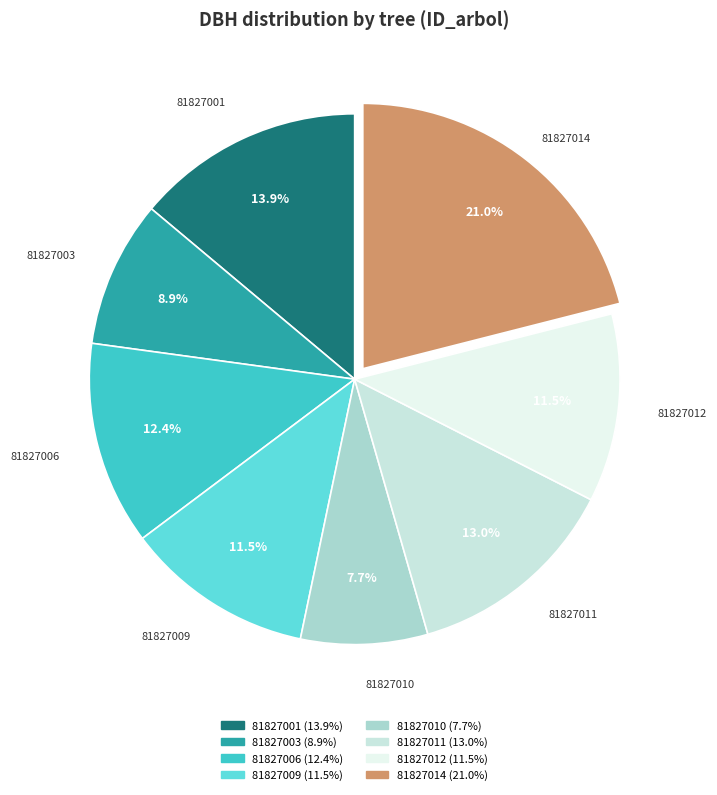

To the nearest percent, what is the difference between the 81827006 and 81827010 slice percentages?

5%